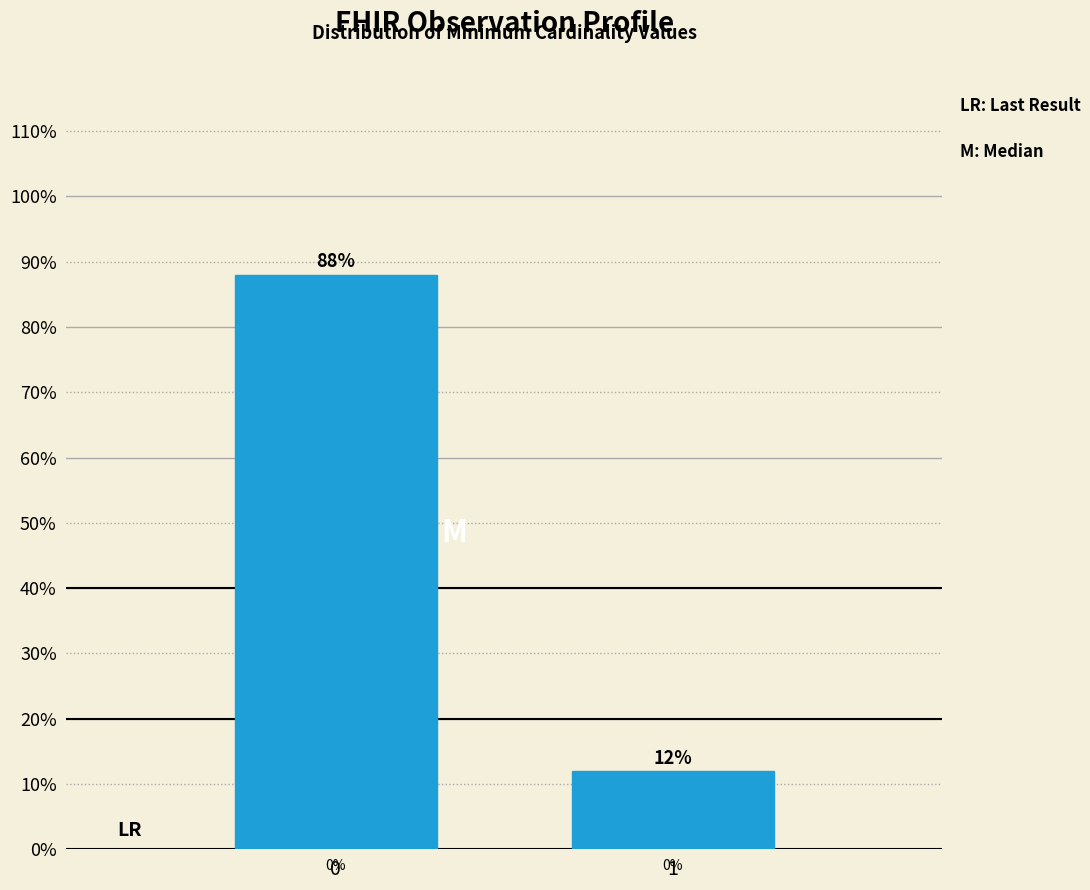

Reading right to left, extract all data points from this chart.

12	88